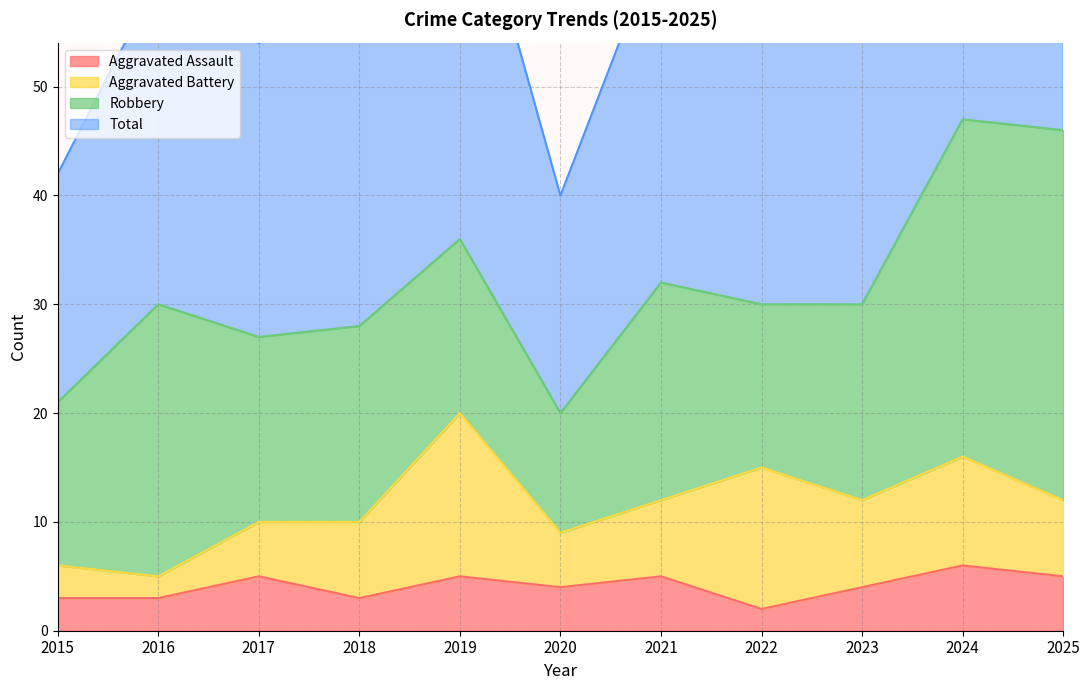

What is the maximum value for Aggravated Assault?

6